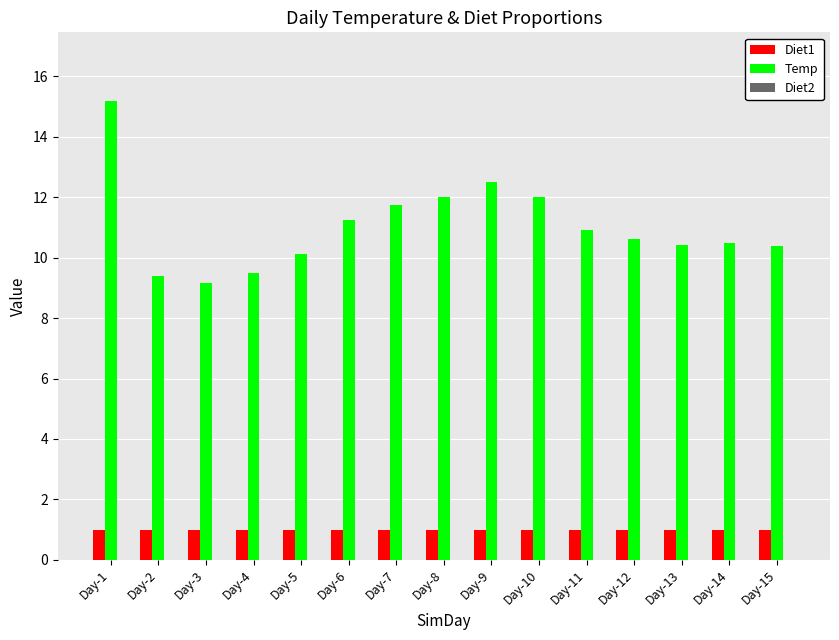

Rank the series by their maximum value, from highest to lowest.

Temp, Diet1